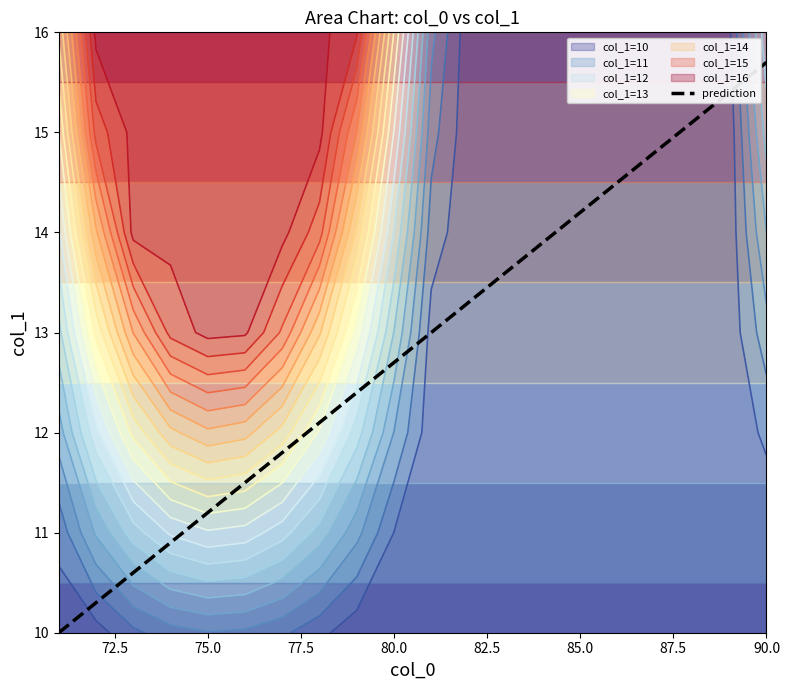

Reading left to right, transcribe all the data shown in this chart.

10.0	10.3	10.6	10.9	11.2	11.5	11.8	12.1	12.4	12.7	13.0	13.3	13.6	13.9	14.2	14.5	14.8	15.1	15.4	15.7